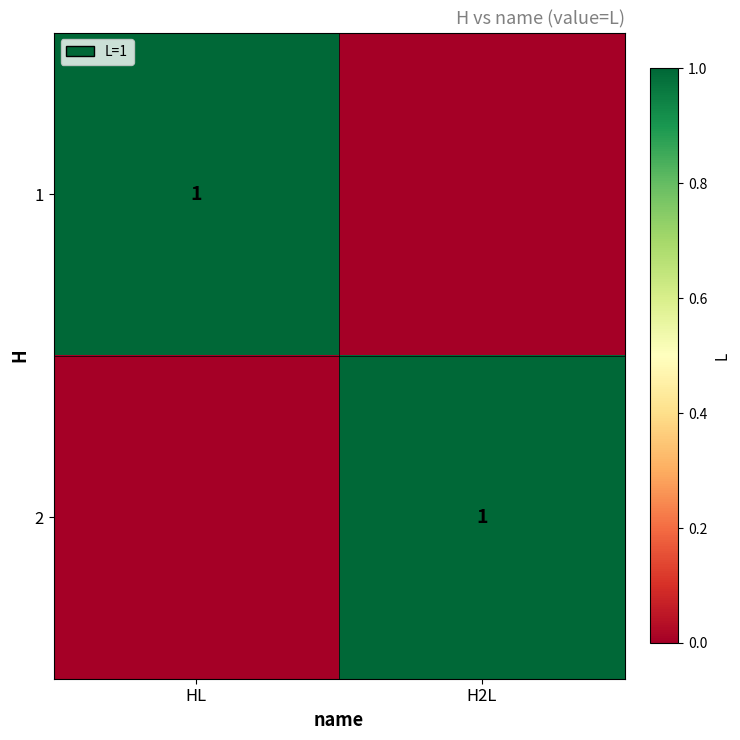

True or false: 1 has a value of 0 at HL.

False